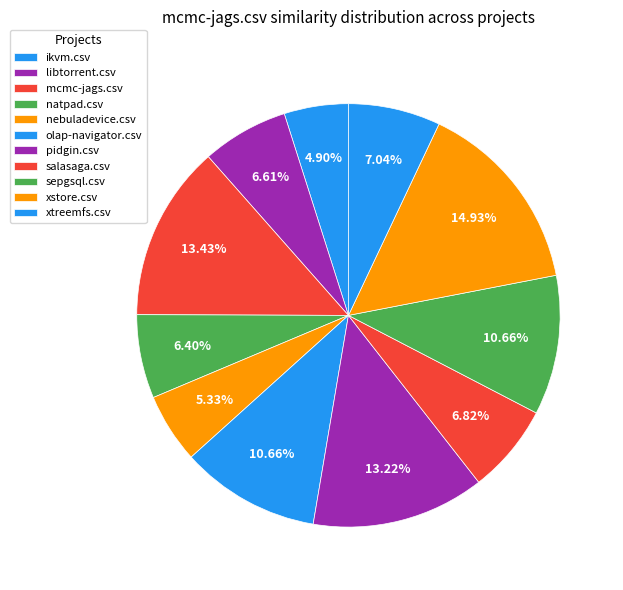

How many segments does this pie chart have?

11